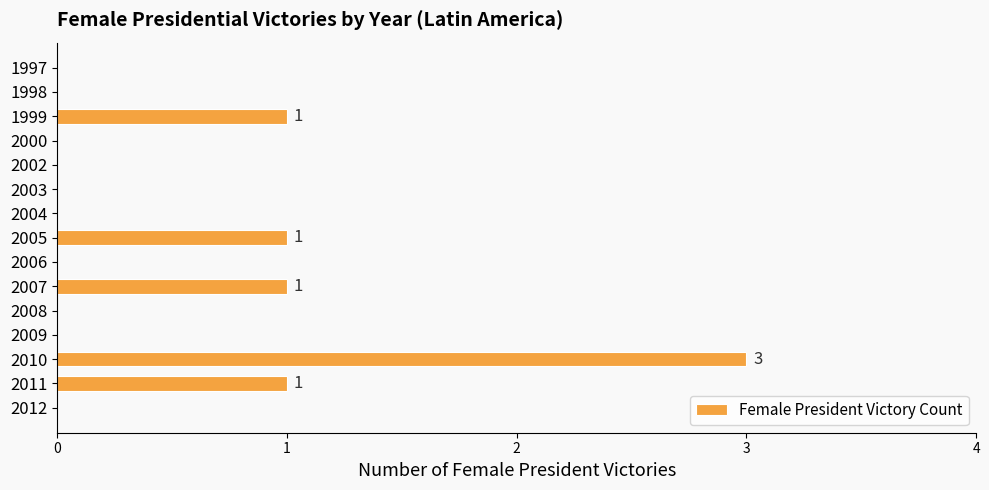

Is it true that the value at 2009 is 0?

True